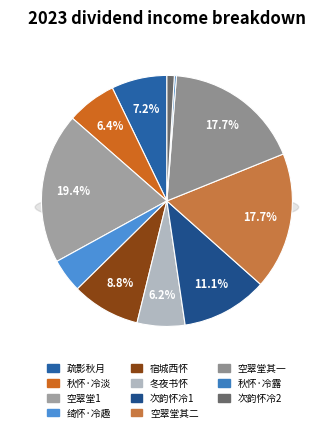

The 和孙尉登空翠堂鼓琴酌茗有怀冷令二首 其一 slice represents 32% of the pie. True or false?

False